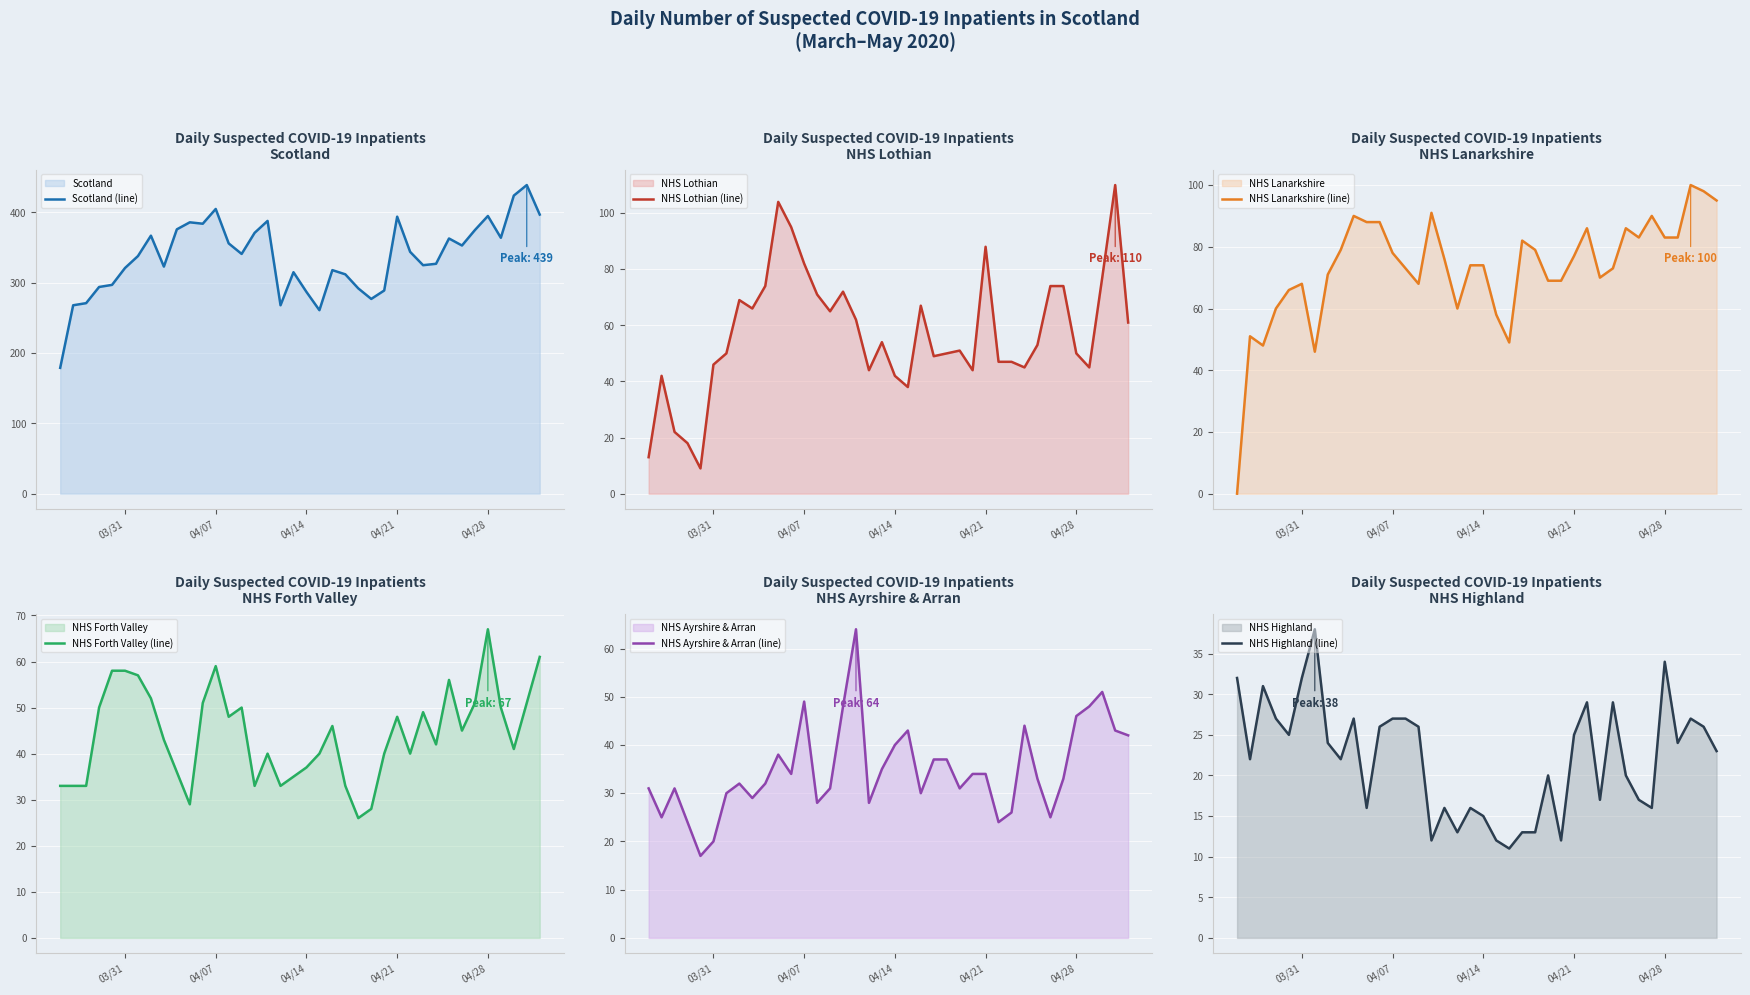

Which category has the highest value in the NHS Forth Valley (line) series?

04/28